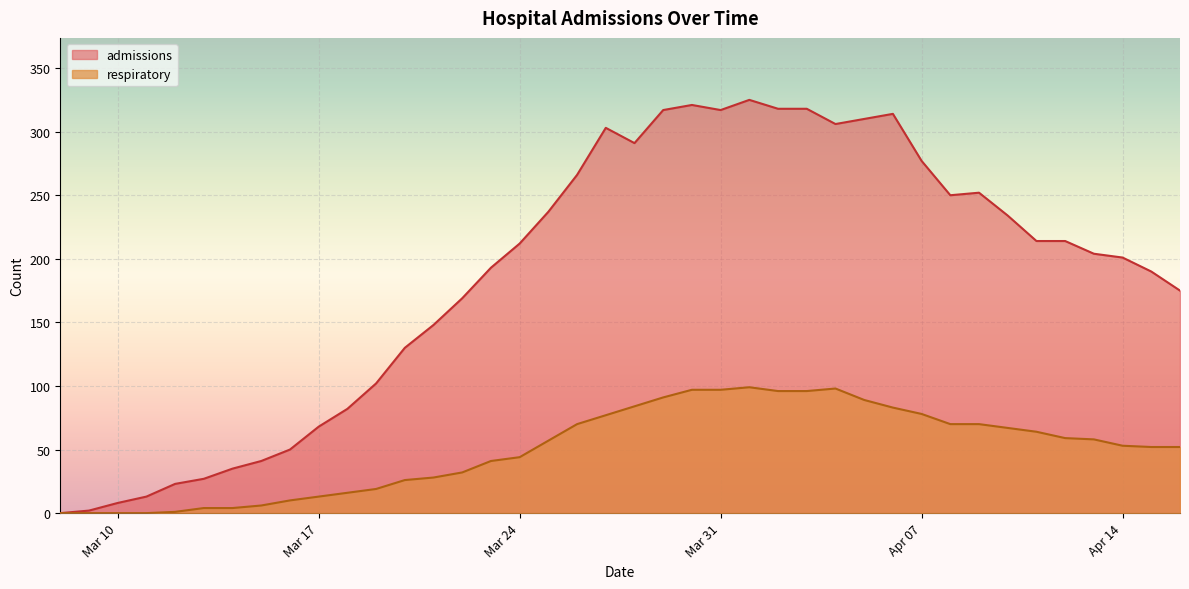

True or false: respiratory and admissions cross at least once.

False